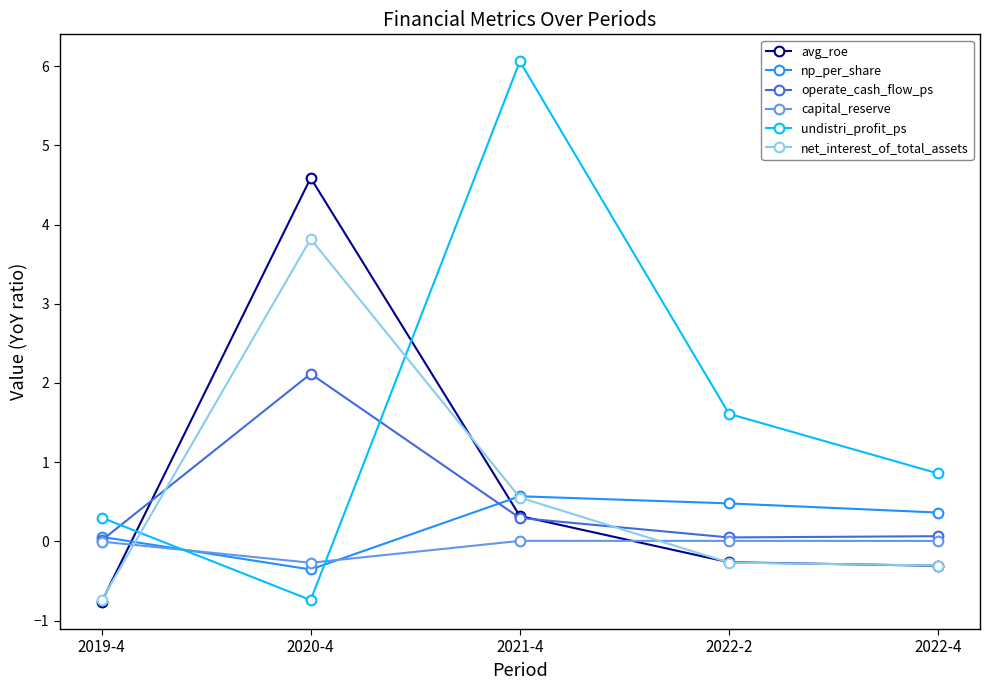

At which label does avg_roe reach its minimum?

2019-4